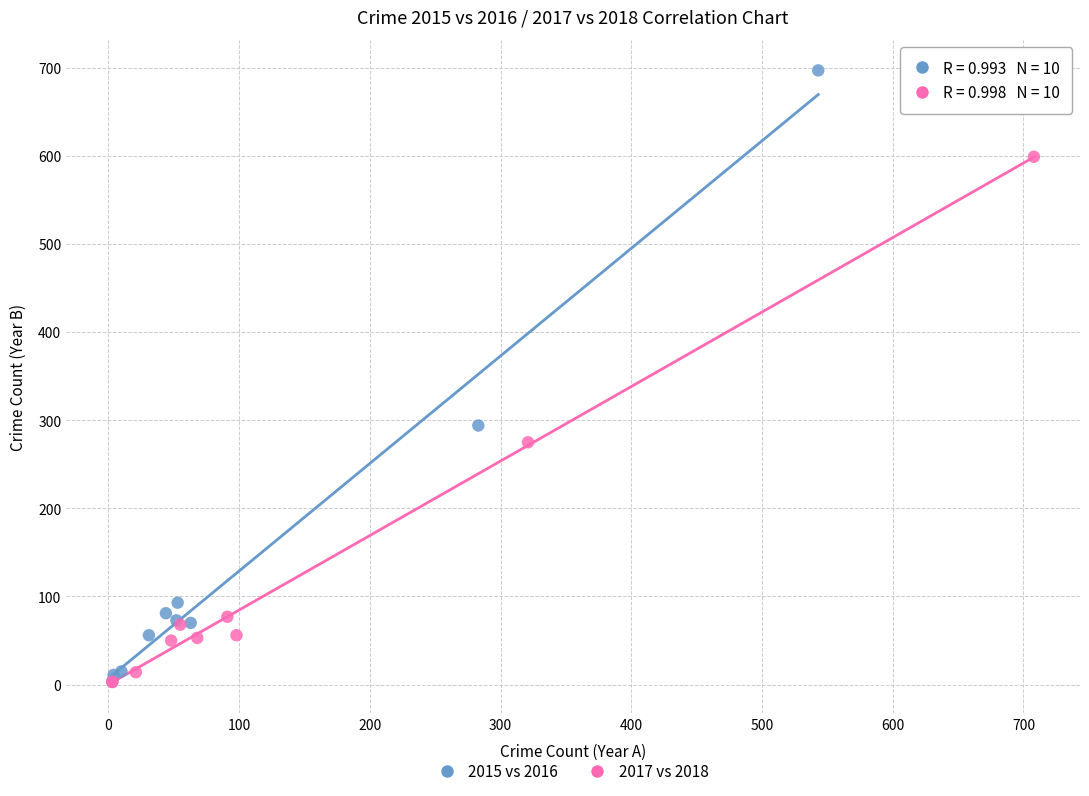

Which series has the largest Y range (max minus min)?

2015 vs 2016